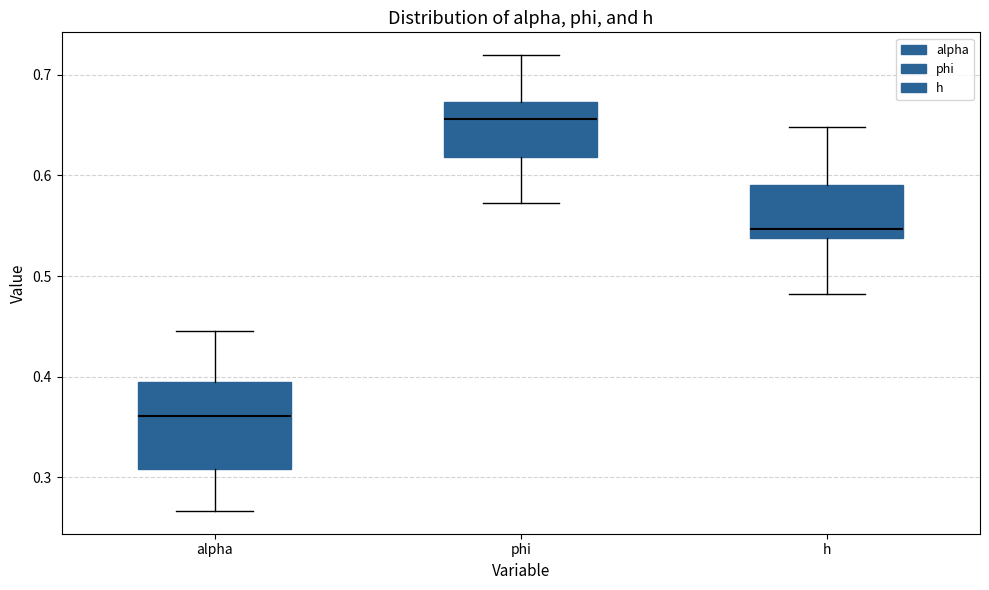

Reading left to right, read every box against the y-axis: the position of its median line, the range the box covers, and the ends of its whiskers. The values are not printed on the chart, so give them approximately, as read against the axis.

alpha: median 0.36, box 0.31 to 0.39, whiskers 0.27 to 0.45
phi: median 0.66, box 0.62 to 0.67, whiskers 0.57 to 0.72
h: median 0.55, box 0.54 to 0.59, whiskers 0.48 to 0.65